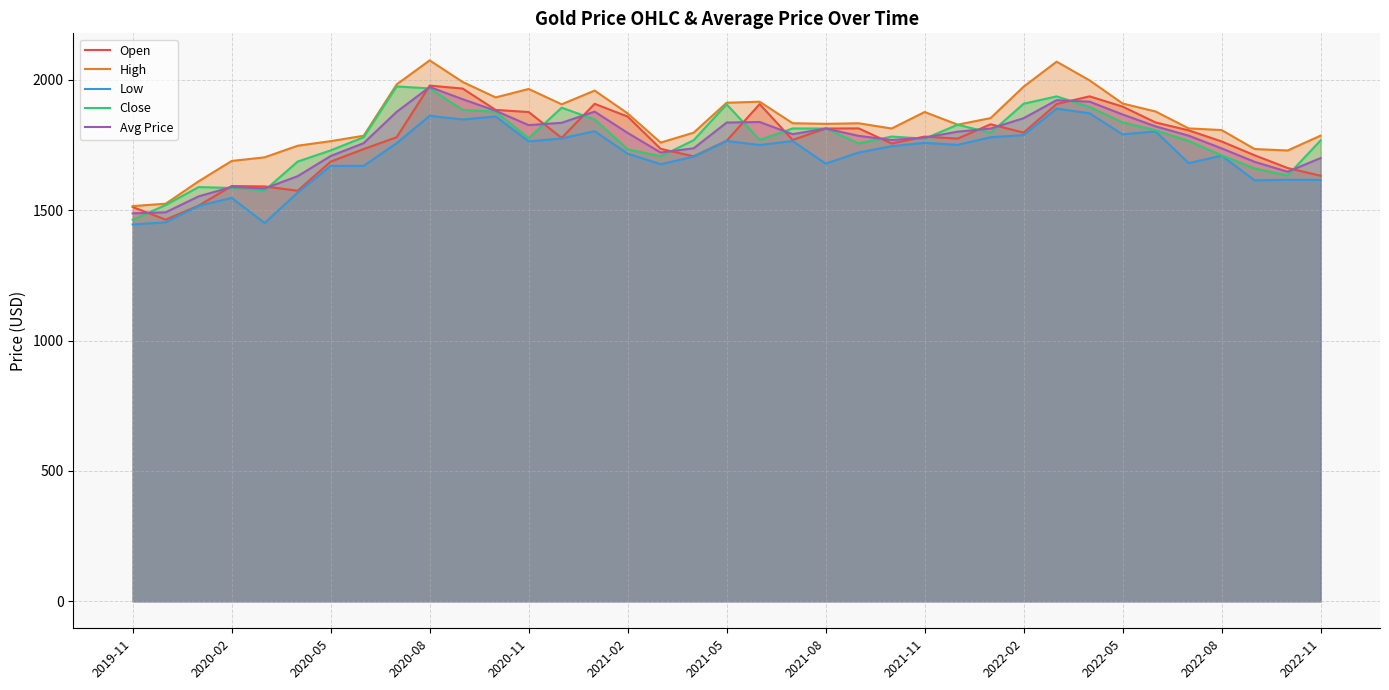

Is the value of Avg Price at 2020-11 greater than the value of Open at 2020-11?

No